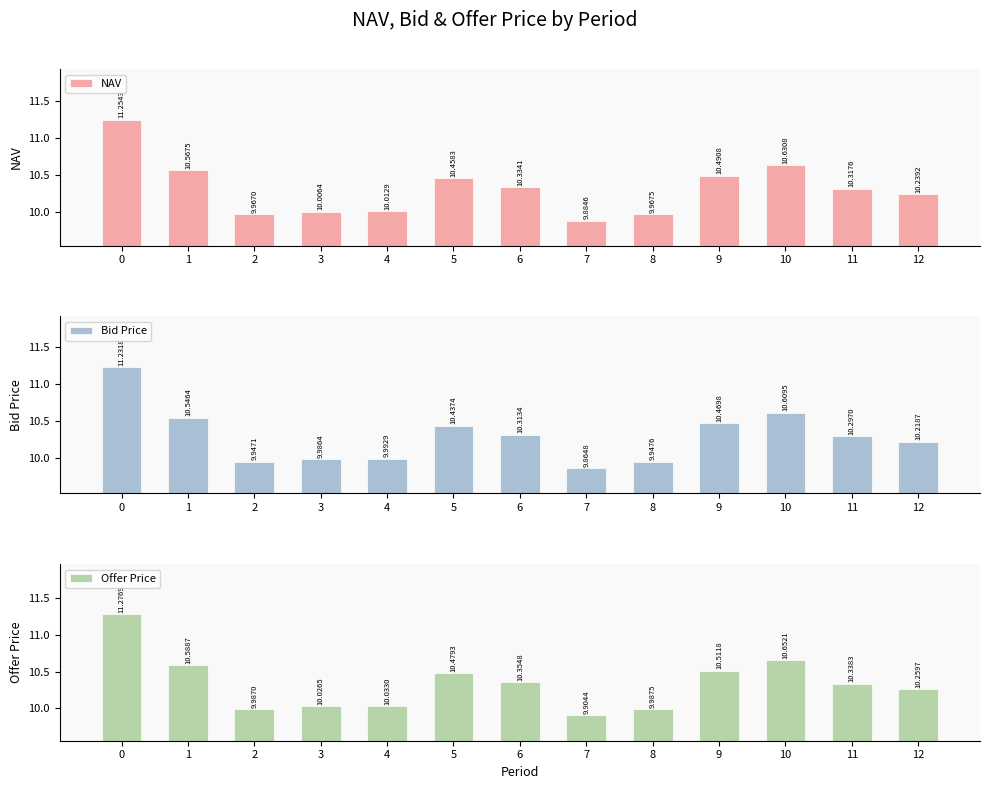

True or false: Offer Price has a value of 10.0 at 8.

True